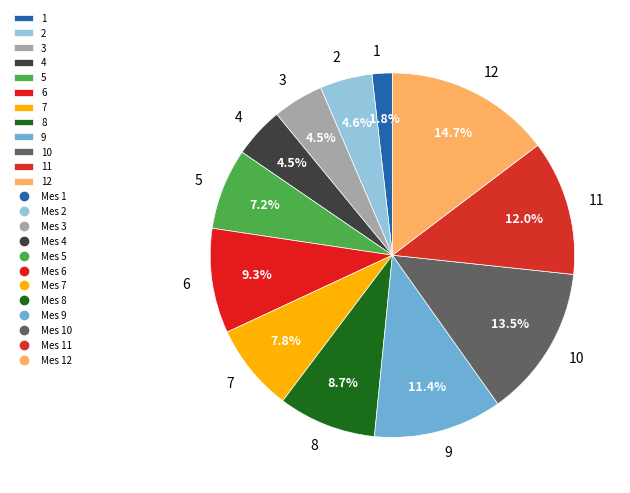

How many segments does this pie chart have?

12